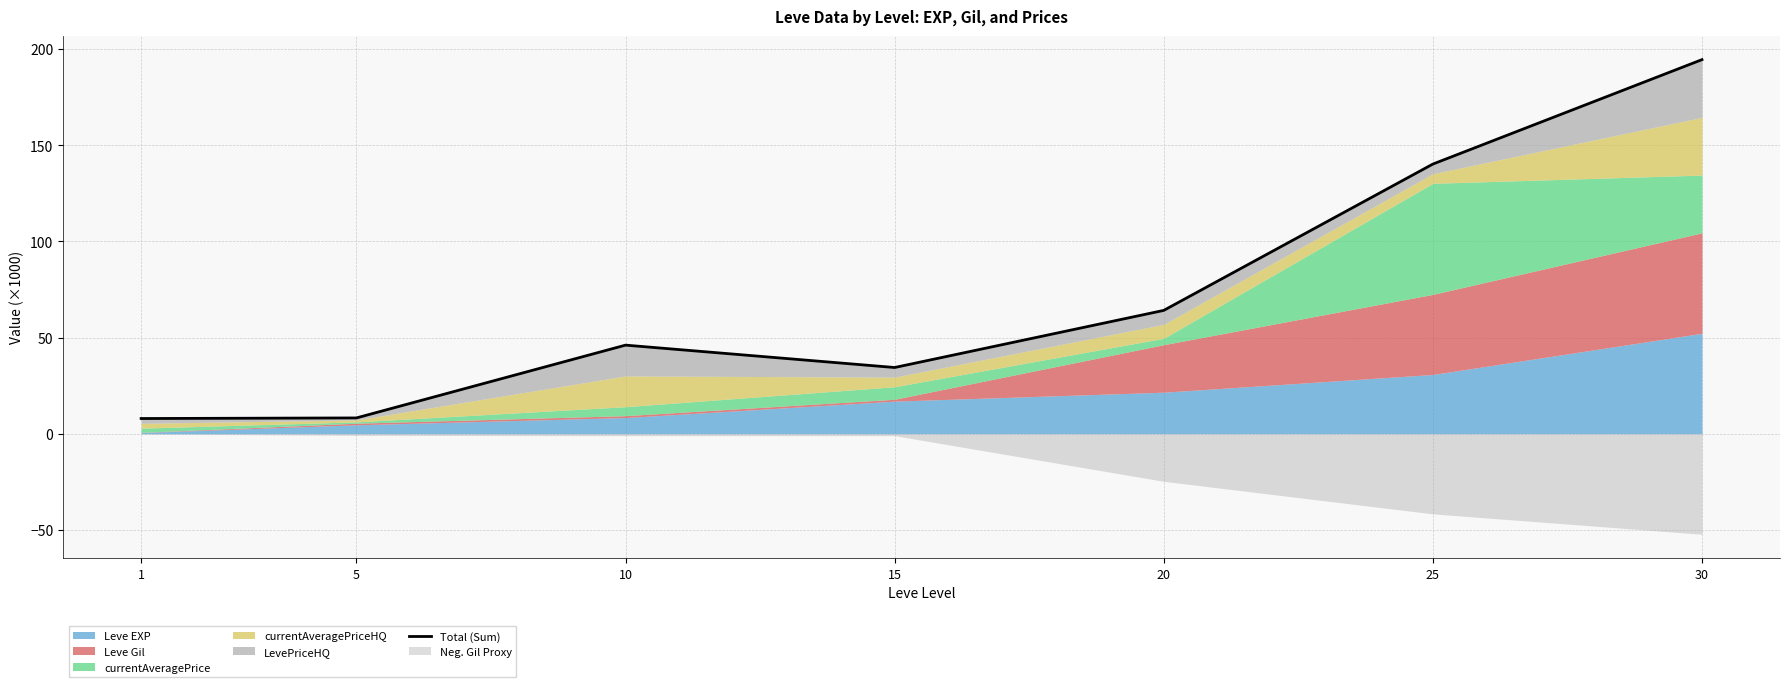

What is the change in value from 1 to 15?

+26.5